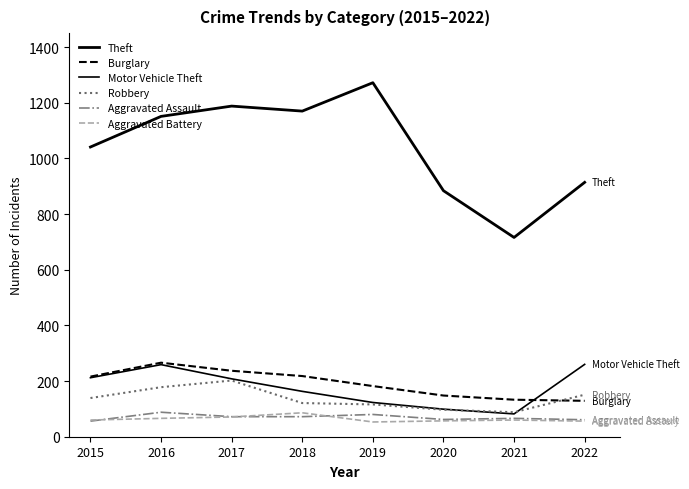

How many lines are shown in the chart?

6